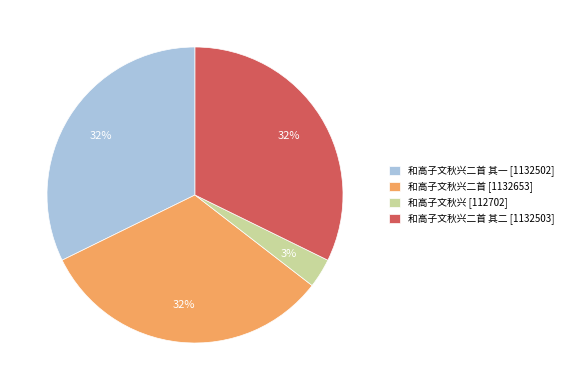

True or false: 和高子文秋兴二首 [1132653] accounts for 20% of the total.

False